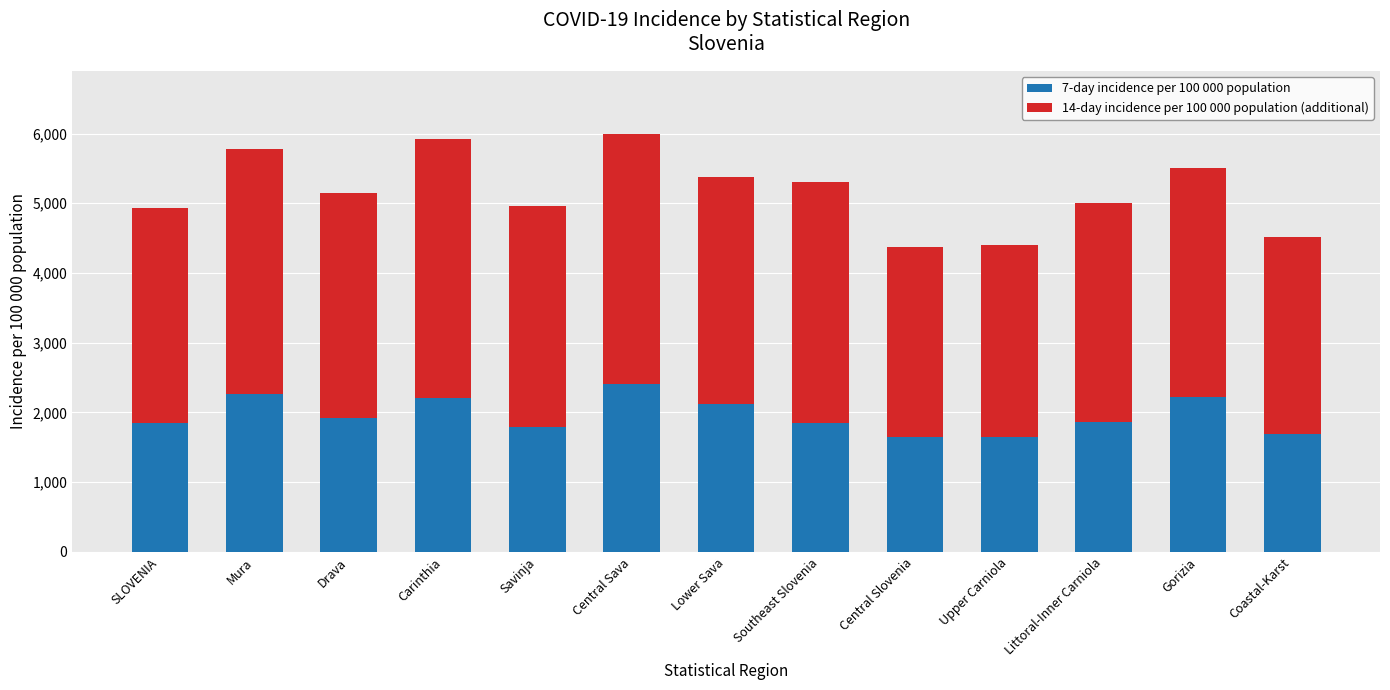

What is the difference between the second highest and minimum values in the 7-day incidence per 100 000 population series?

617.5